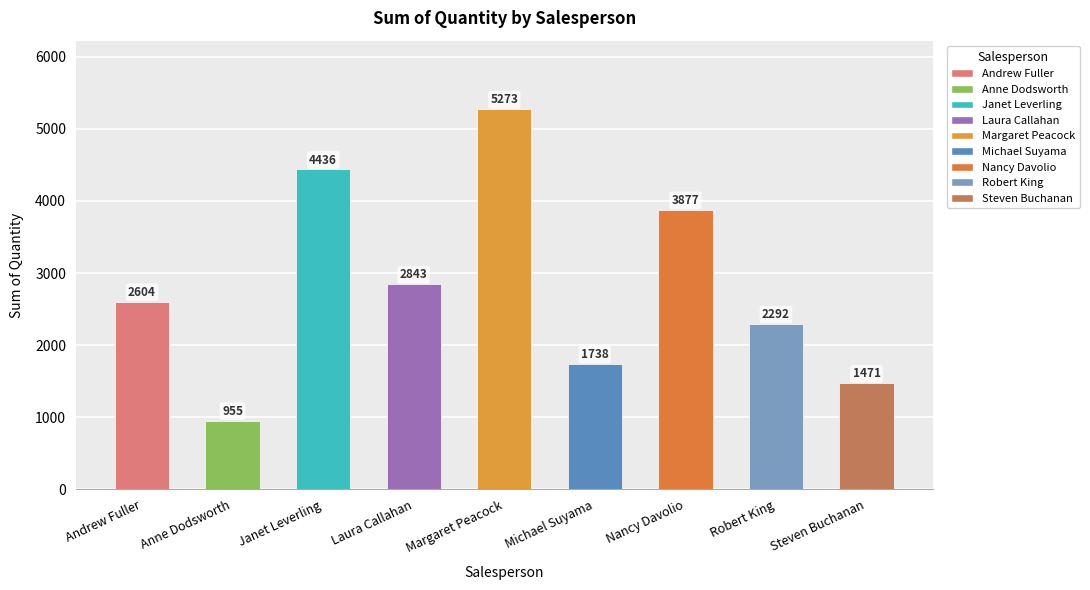

Count the number of categories in the chart.

9